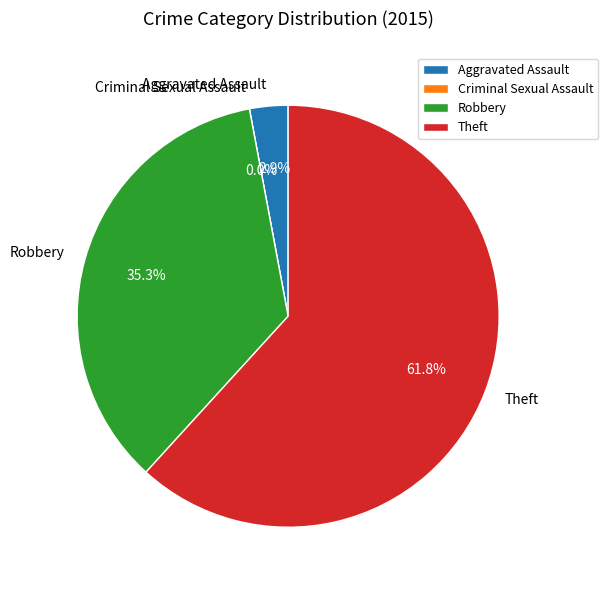

How many segments does this pie chart have?

4